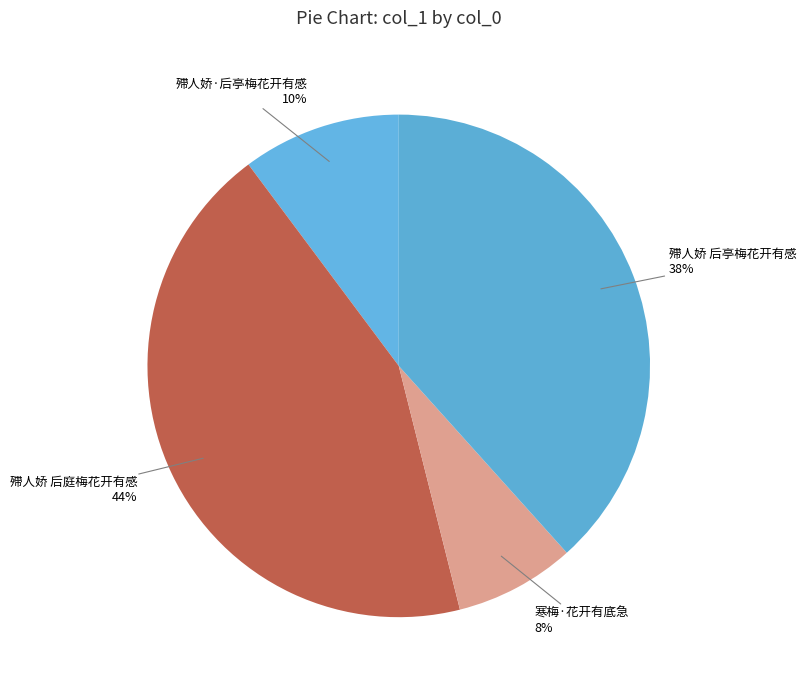

The 殢人娇 后庭梅花开有感 slice represents 44% of the pie. True or false?

True